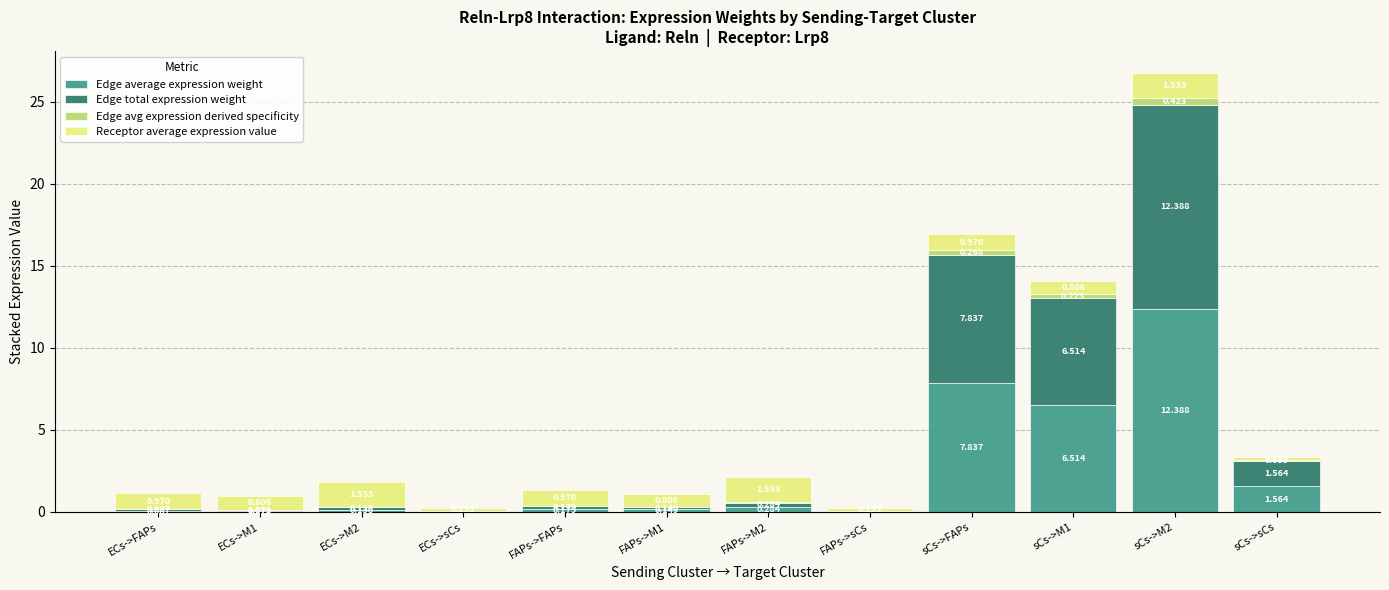

Are the bars grouped side by side (vs. stacked)?

No